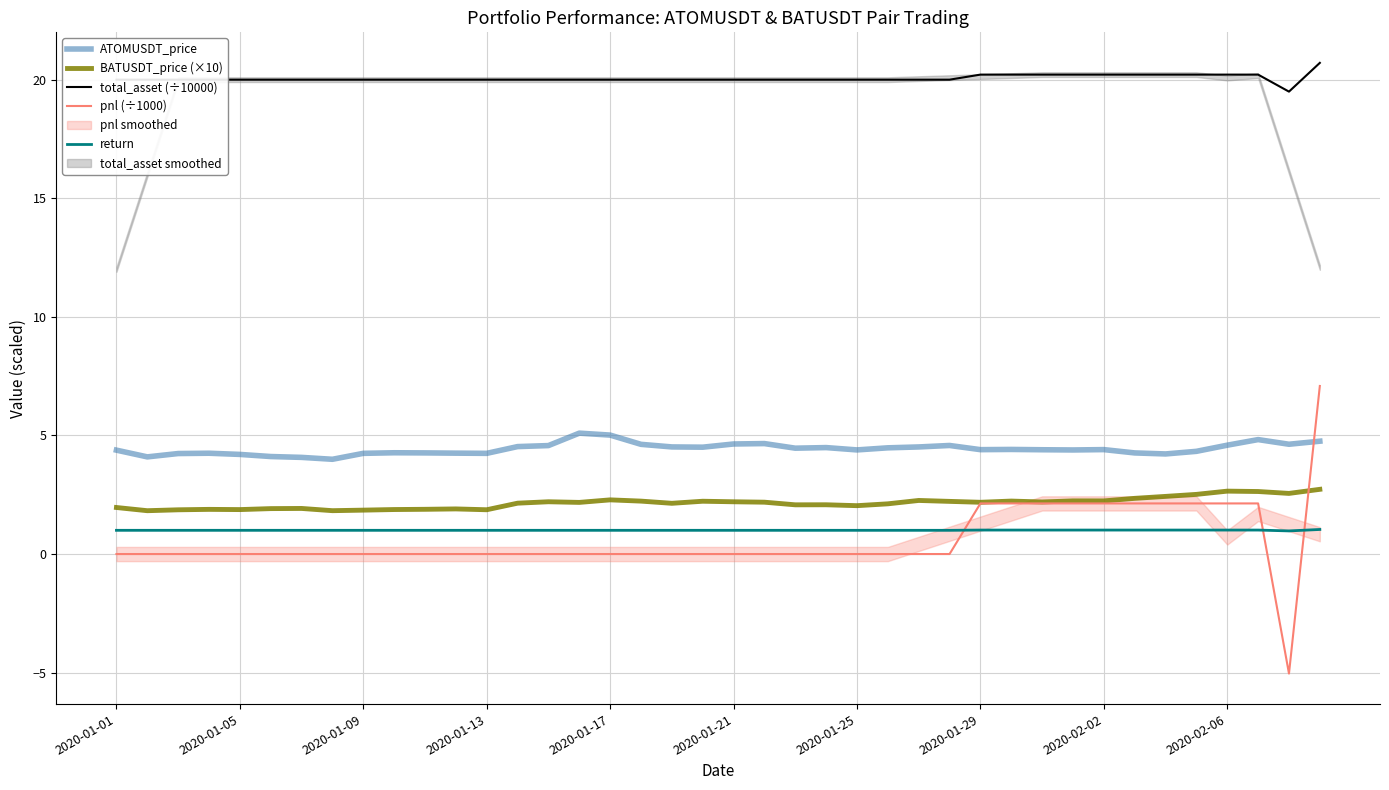

True or false: ATOMUSDT_price and return cross at least once.

False